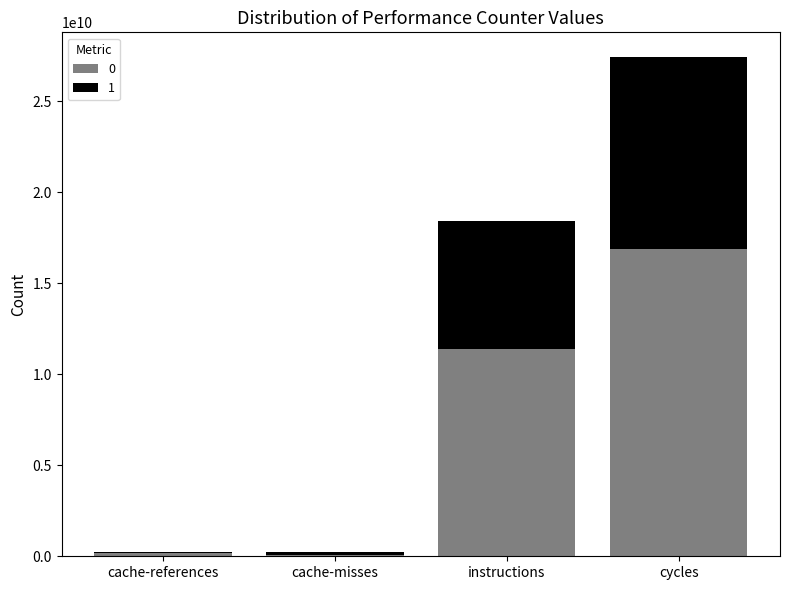

At which category is the sum across all series the highest?

cycles